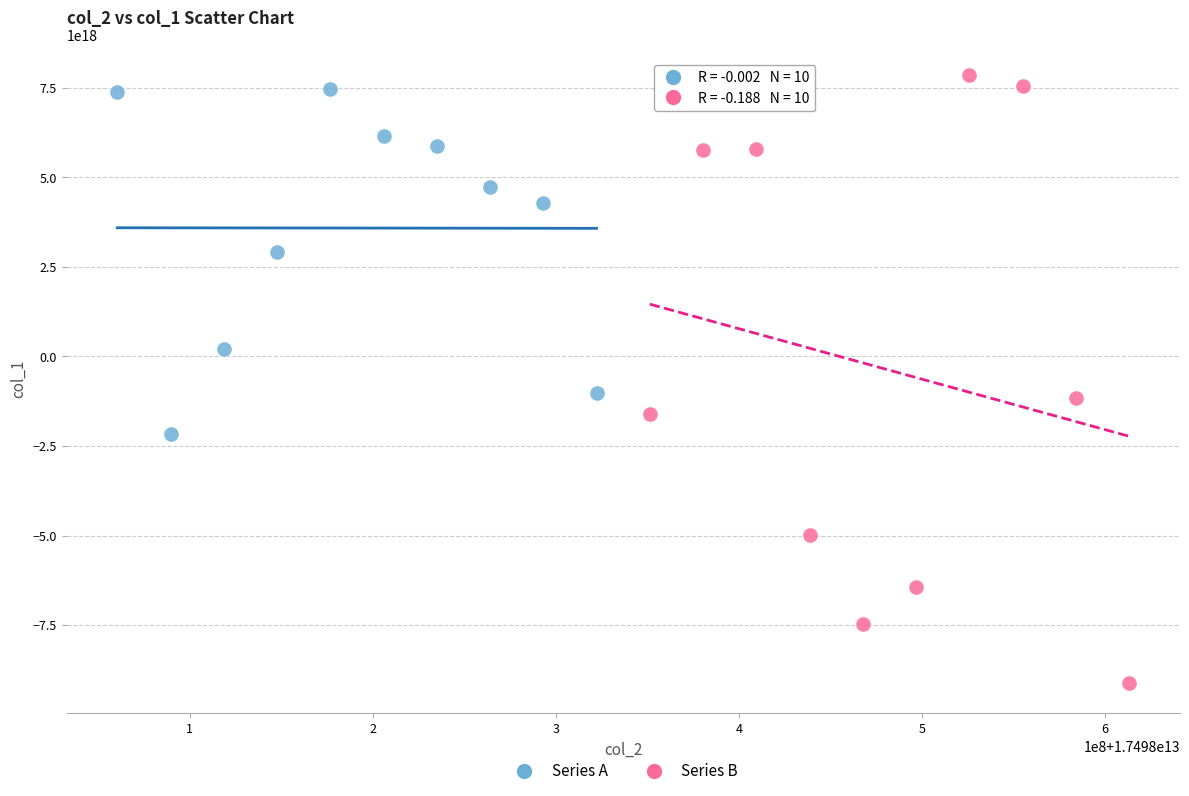

Which series contains the lowest Y value?

Series B